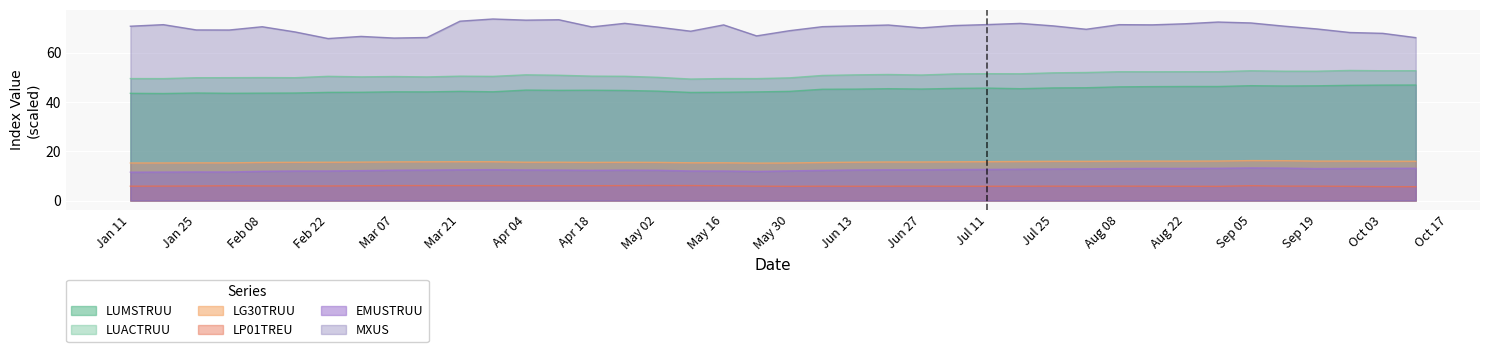

At which category does MXUS reach its first local peak?

2000-01-18